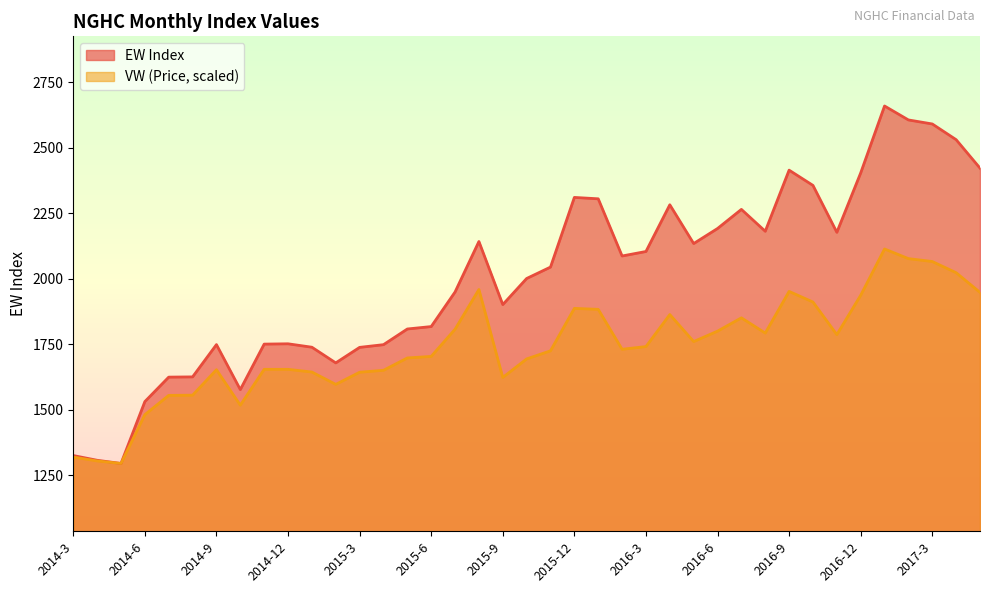

What is the average value of the VW series?

1739.6